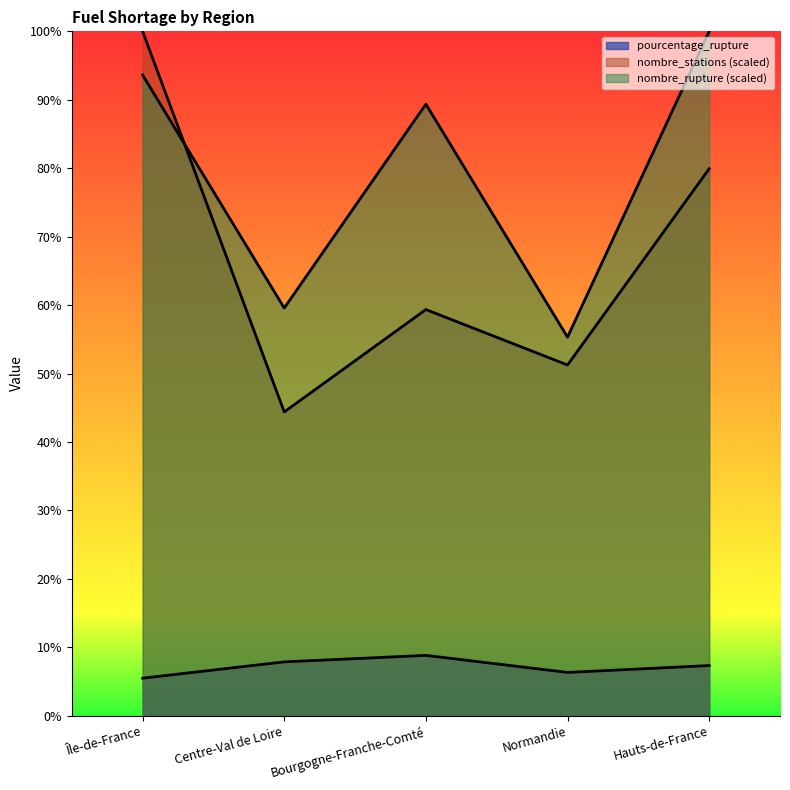

Reading left to right, transcribe all the data shown in this chart.

pourcentage_rupture: Île-de-France=5.5	Centre-Val de Loire=7.9	Bourgogne-Franche-Comté=8.8	Normandie=6.3	Hauts-de-France=7.3
nombre_stations: Île-de-France=100.0	Centre-Val de Loire=44.4	Bourgogne-Franche-Comté=59.4	Normandie=51.2	Hauts-de-France=79.9
nombre_rupture: Île-de-France=93.6	Centre-Val de Loire=59.6	Bourgogne-Franche-Comté=89.4	Normandie=55.3	Hauts-de-France=100.0